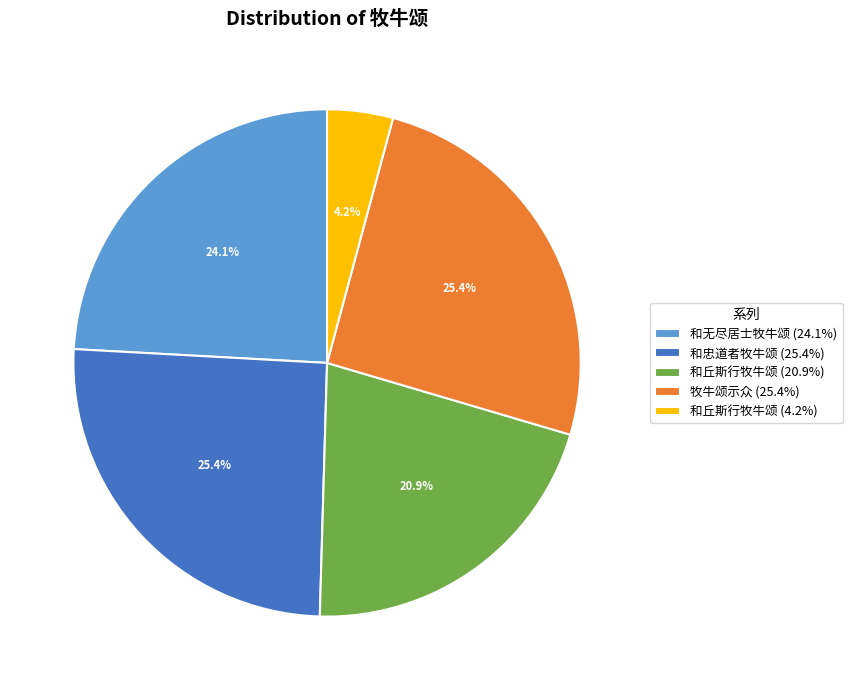

What is the smallest slice in the pie chart?

和丘斯行牧牛颂 (4.2%)